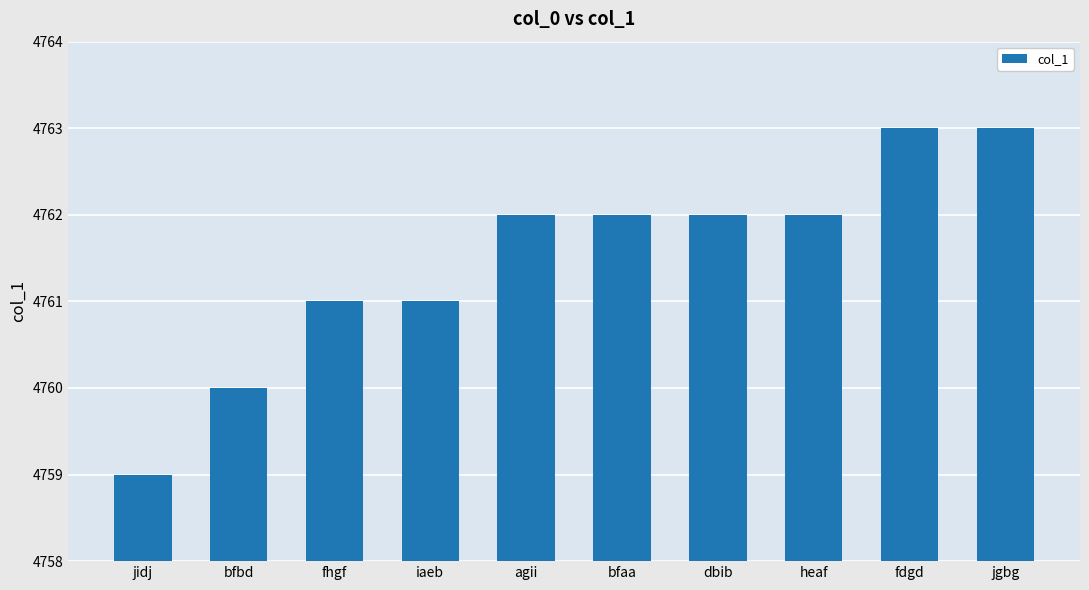

What is the ratio of the value at jgbg to the value at bfbd?

1.0